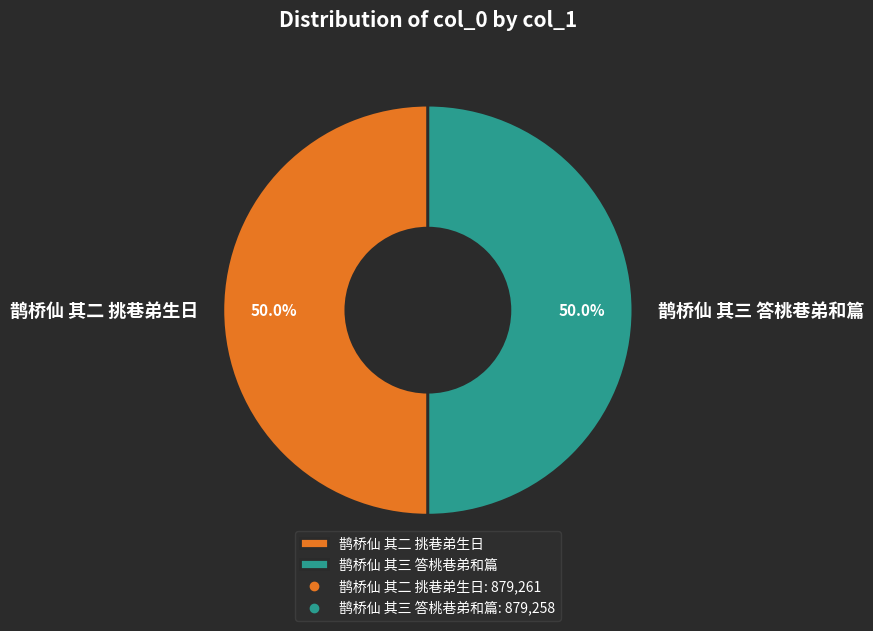

Is it true that 鹊桥仙 其三 答桃巷弟和篇 is 50% of the pie?

True